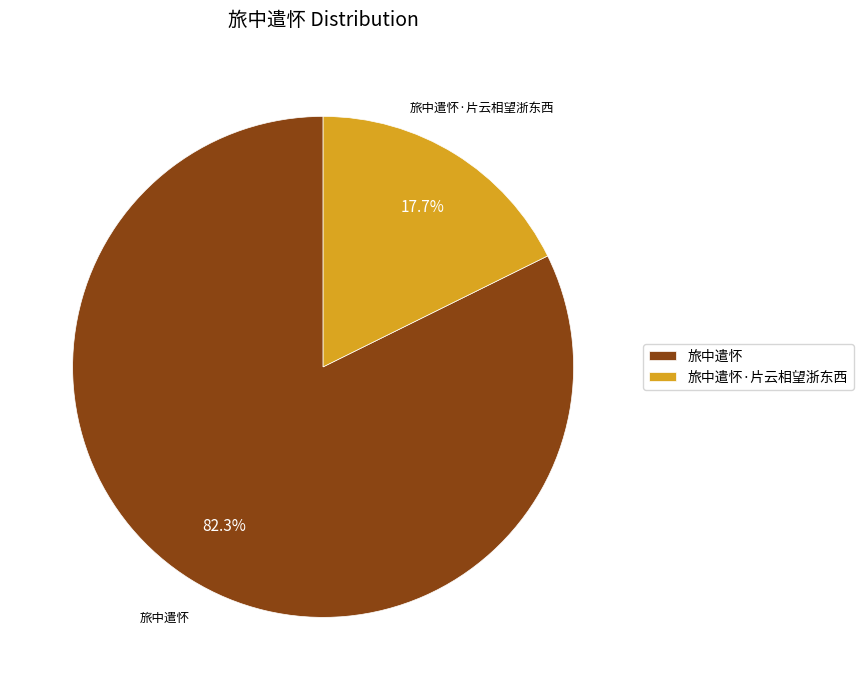

To the nearest percent, what is the combined percentage of 旅中遣怀 and 旅中遣怀·片云相望浙东西?

100%